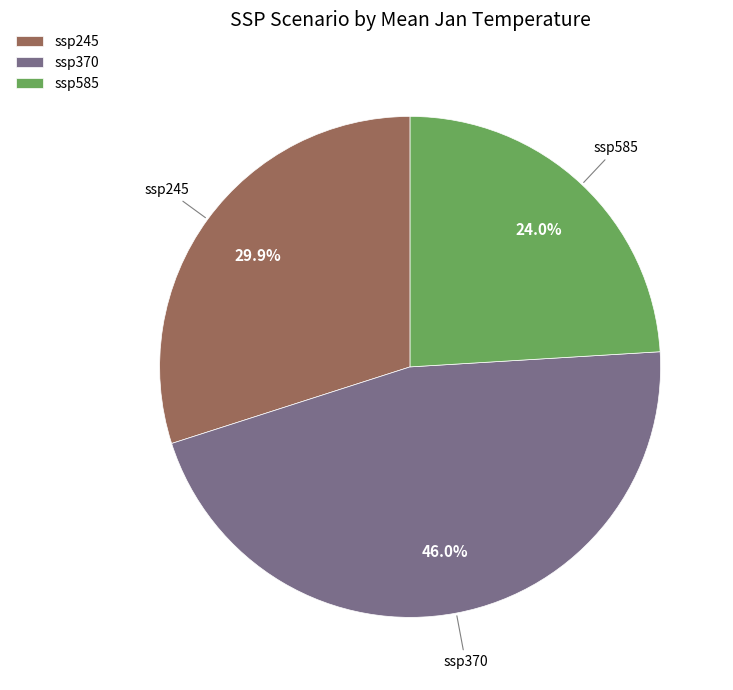

To the nearest percent, what is the combined percentage of ssp585 and ssp245?

54%